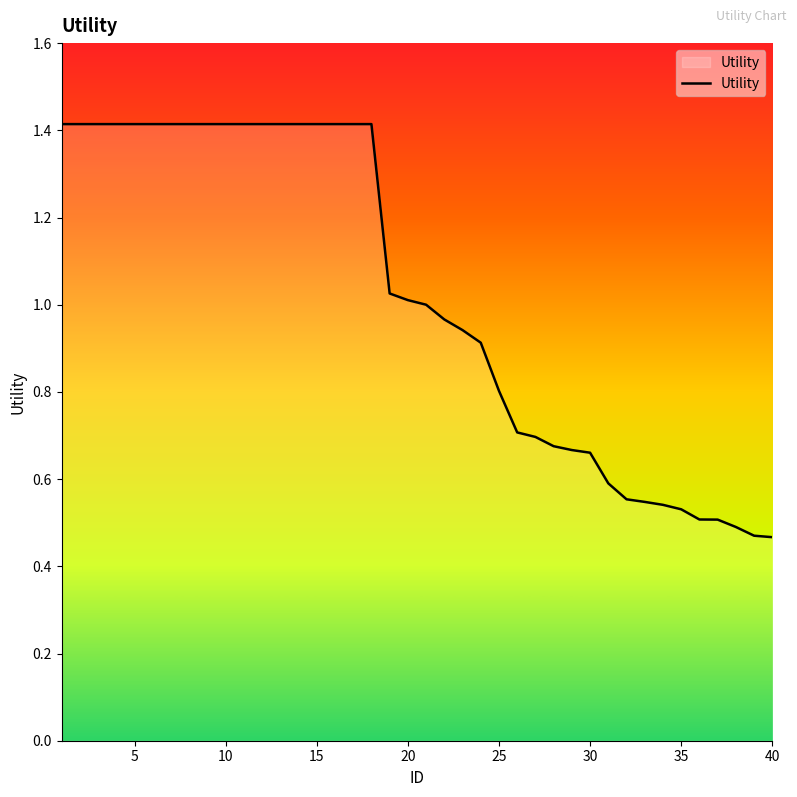

What is the greatest value displayed?

1.4